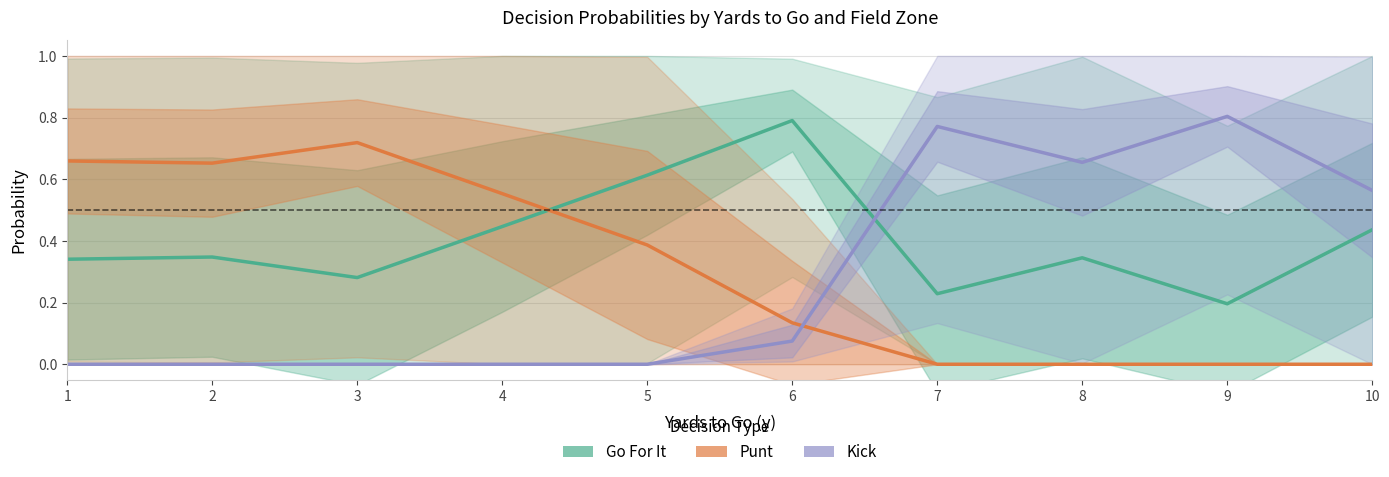

What are all the series names shown in the legend?

Go For It, Punt, Kick